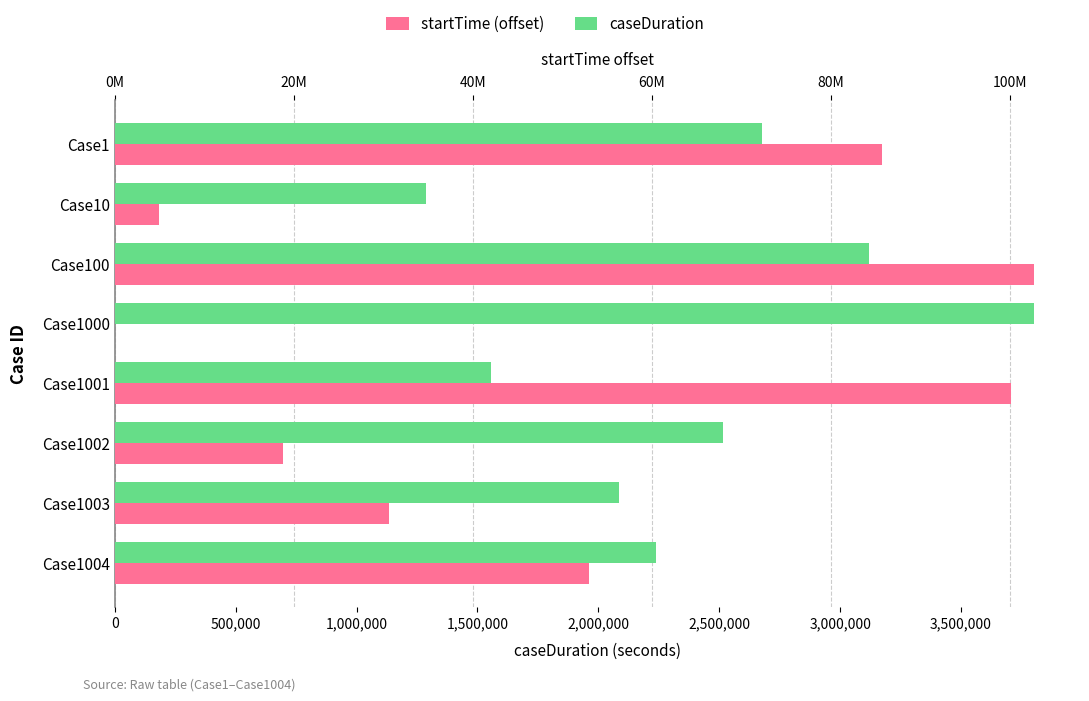

True or false: startTime (offset from min) has a value of 62412414 at Case1000.

False